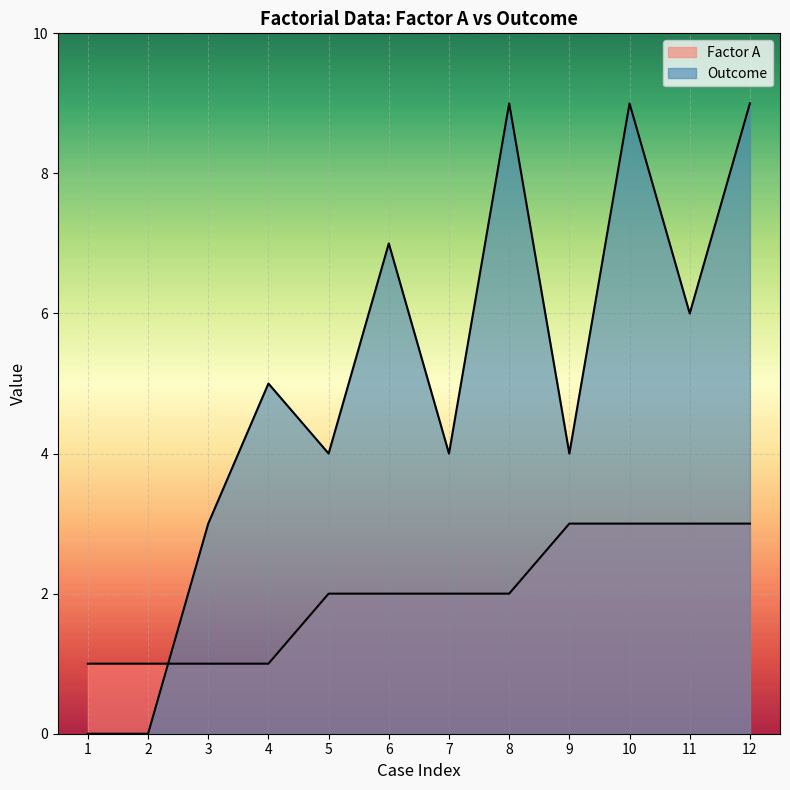

Is the value of Factor A at 1 greater than the value of Outcome at 8?

No